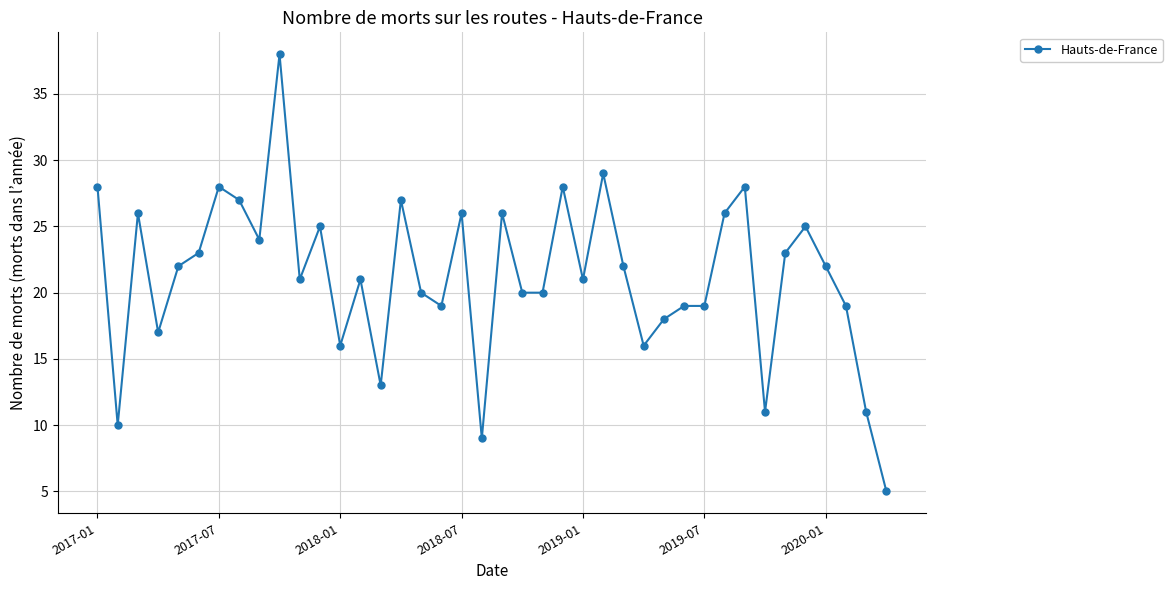

Does the chart display data point markers on the line(s)?

Yes